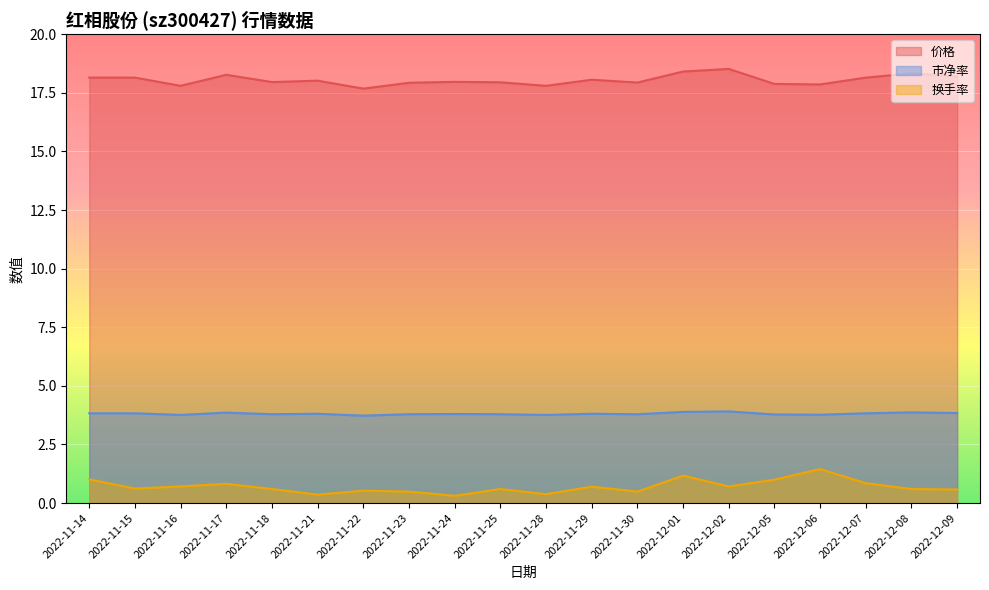

What is the highest value of the 价格 series?

18.5